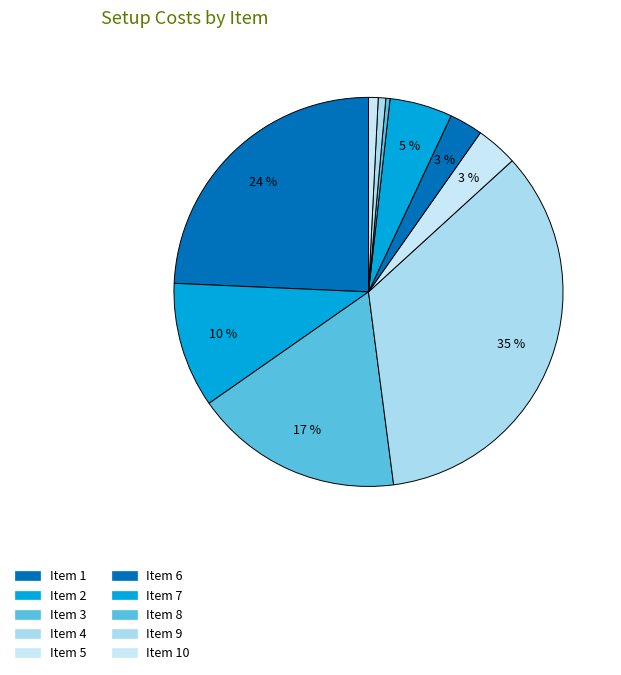

How many slices are in this pie chart?

10